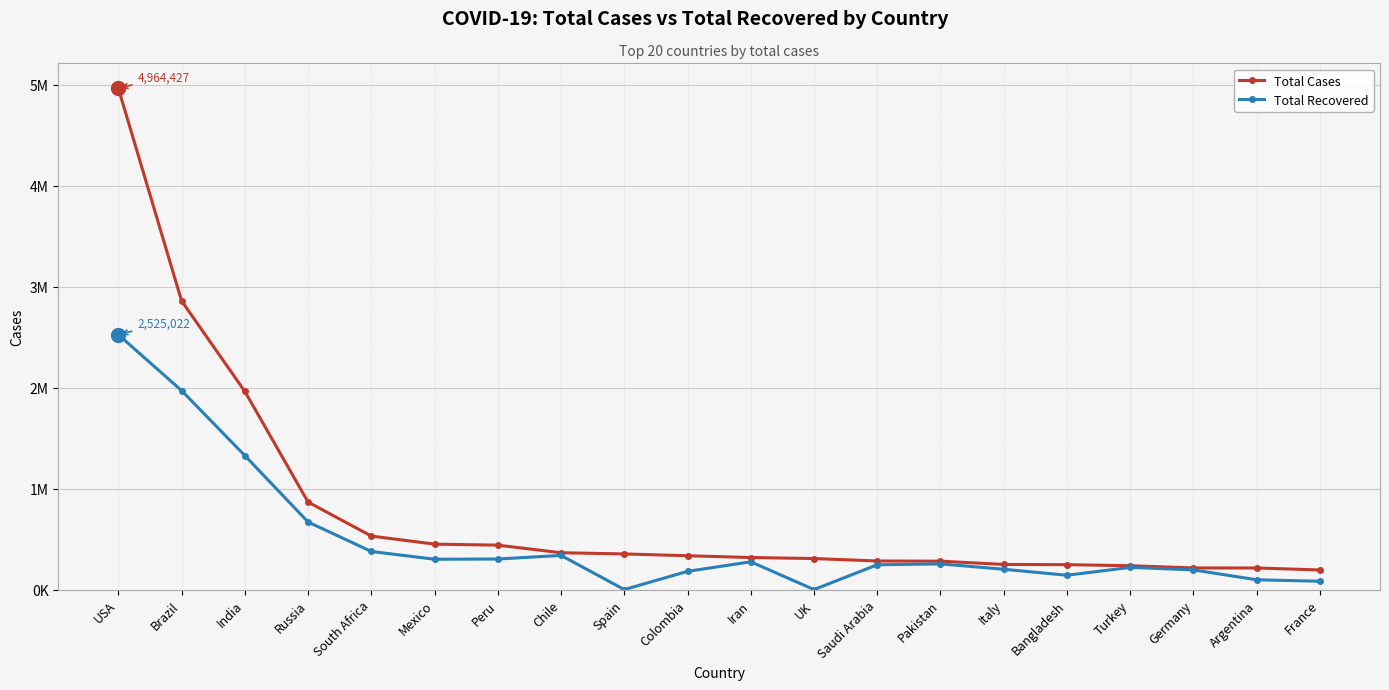

Rank the series by their maximum value, from lowest to highest.

Total Recovered, Total Cases